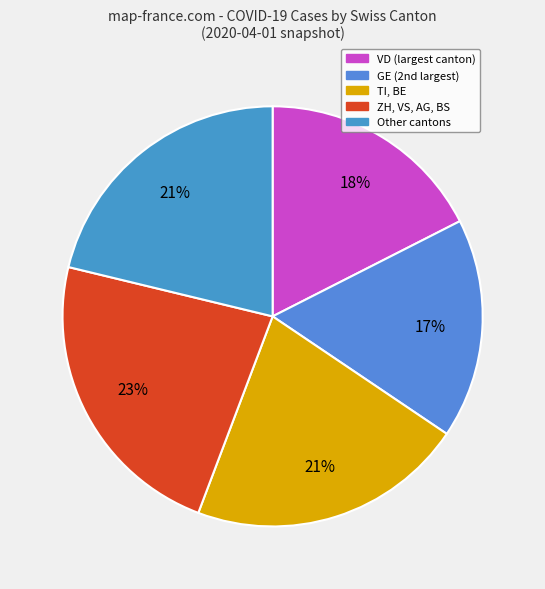

Count the number of slices in the pie.

5